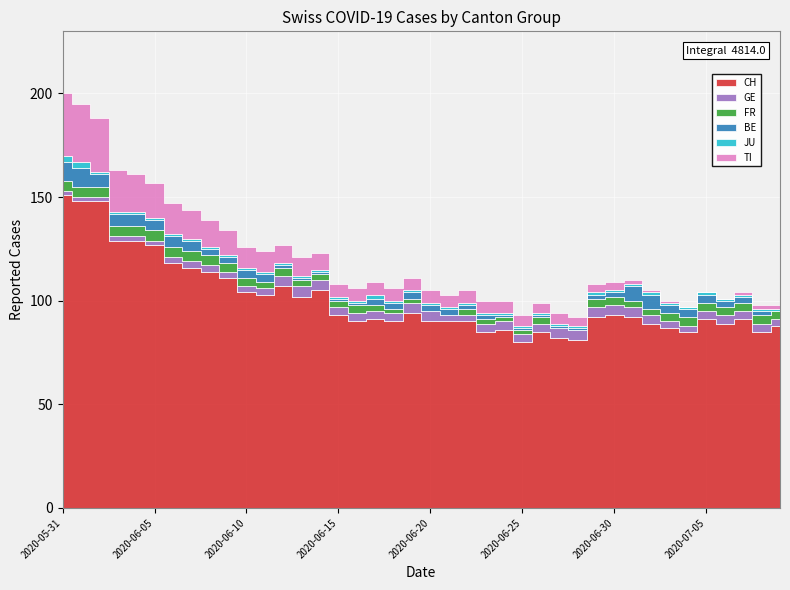

Where does the TI series first go above 6?

2020-05-31